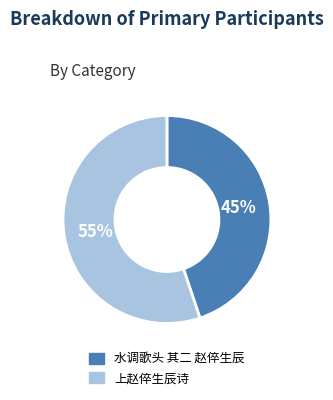

What is the majority slice?

上赵倅生辰诗